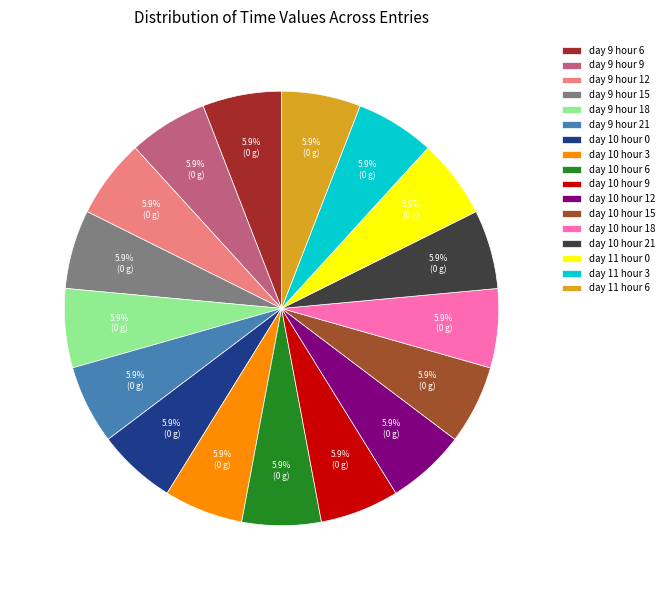

Is it true that day 11 hour 0 is 6% of the pie?

True